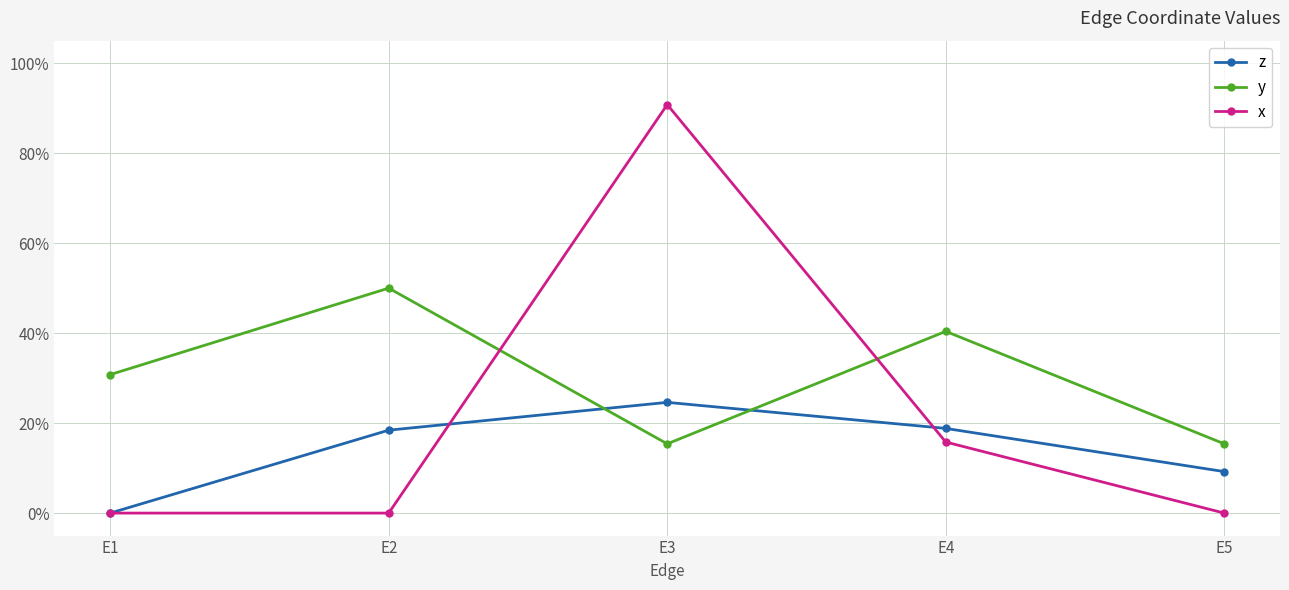

Where is x nearest to the value 0?

E1